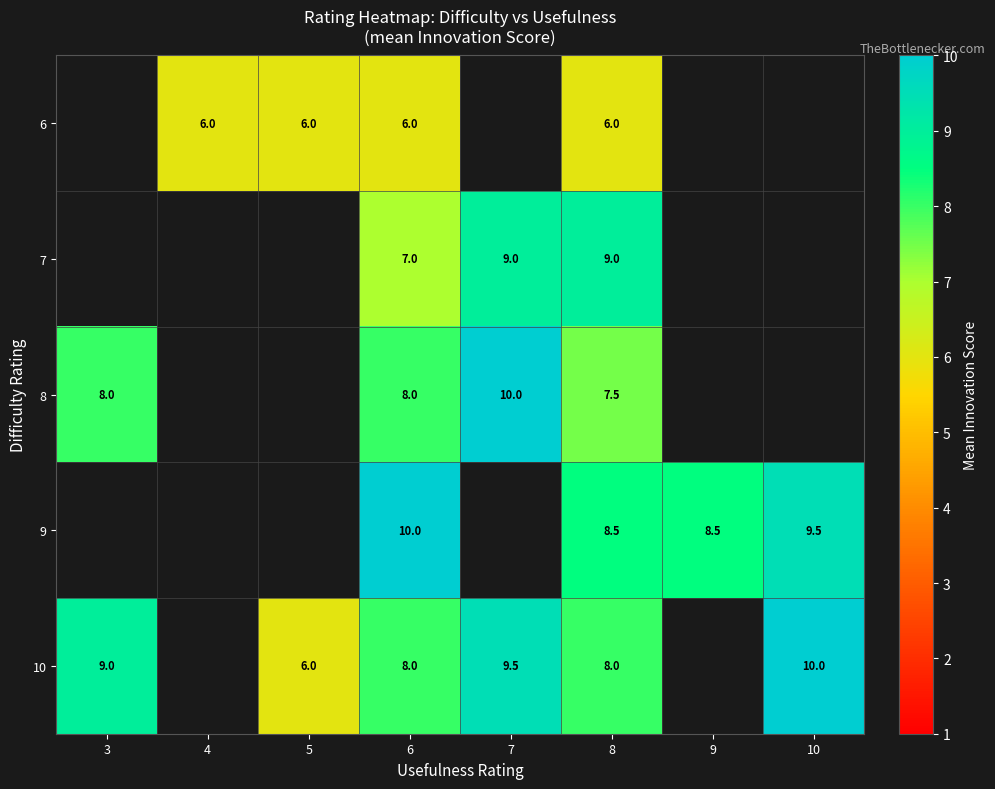

Between 9 and 7, which is larger?

7